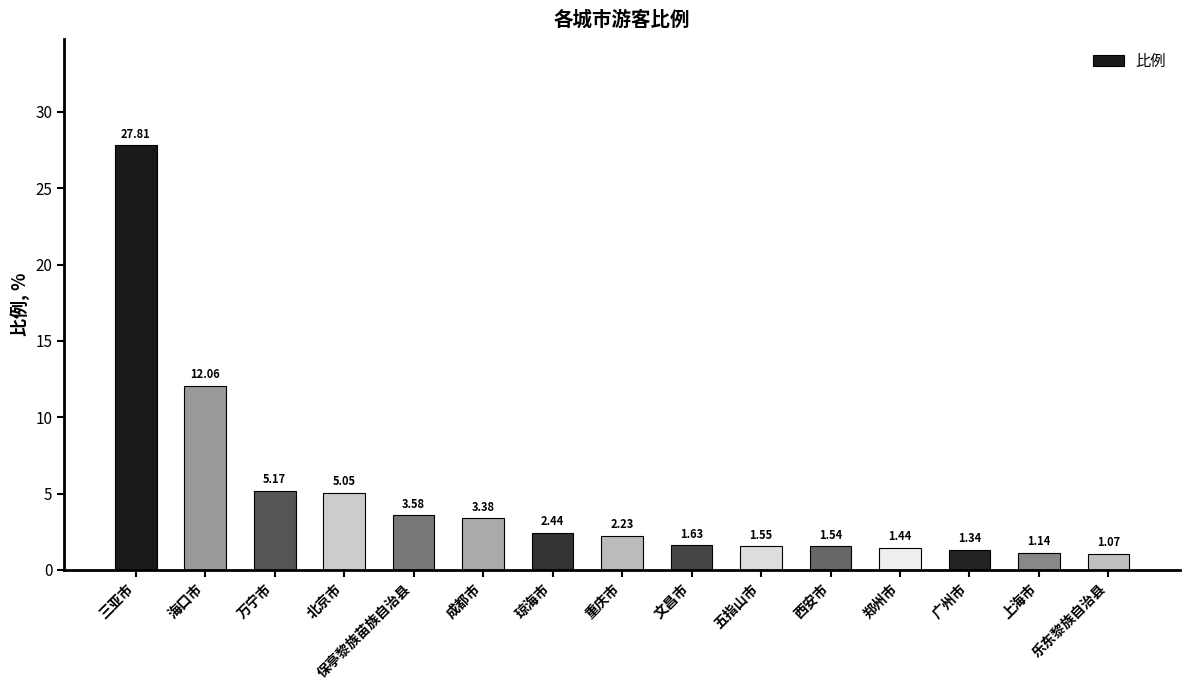

Approximately how many times larger is the value at 海口市 compared to 五指山市?

7.8